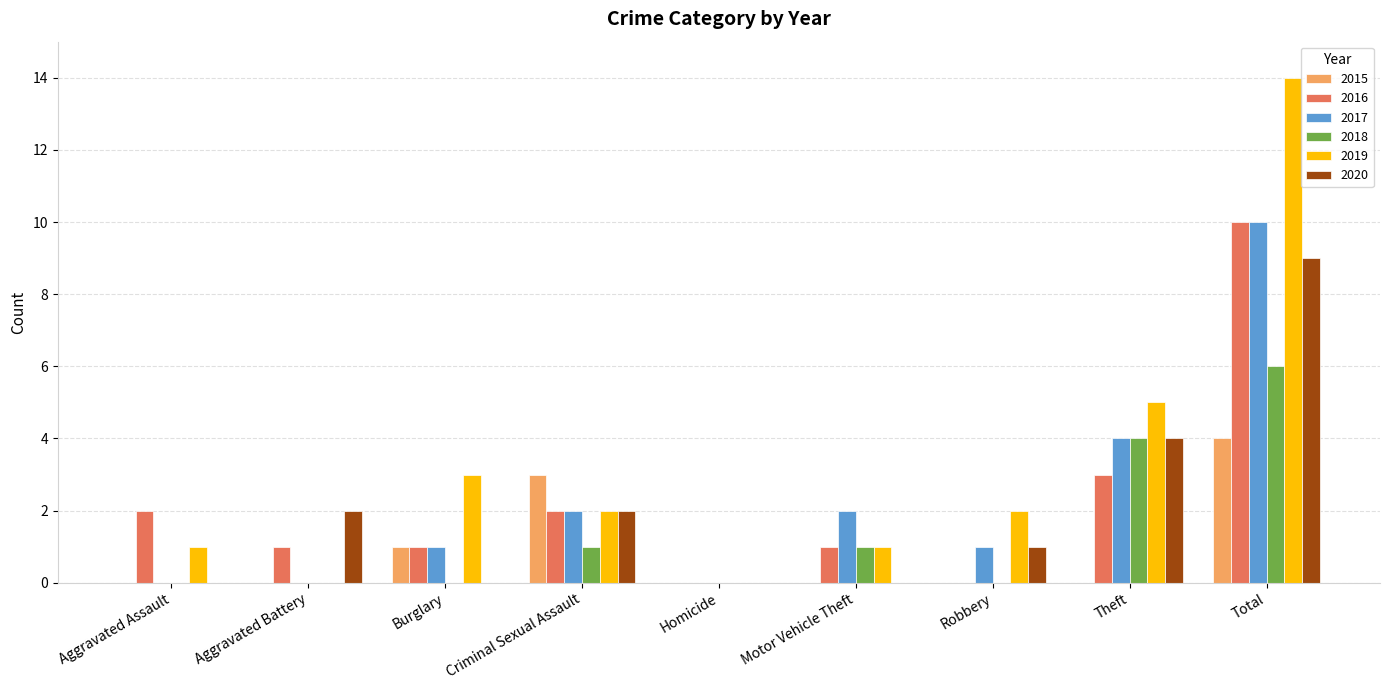

How many series are shown in this chart?

6